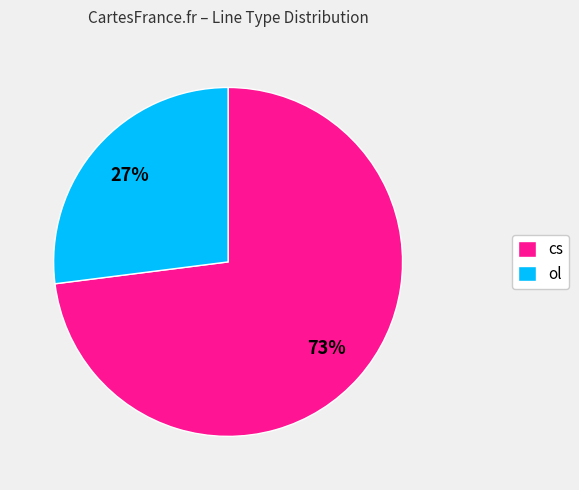

Which category accounts for the majority?

cs